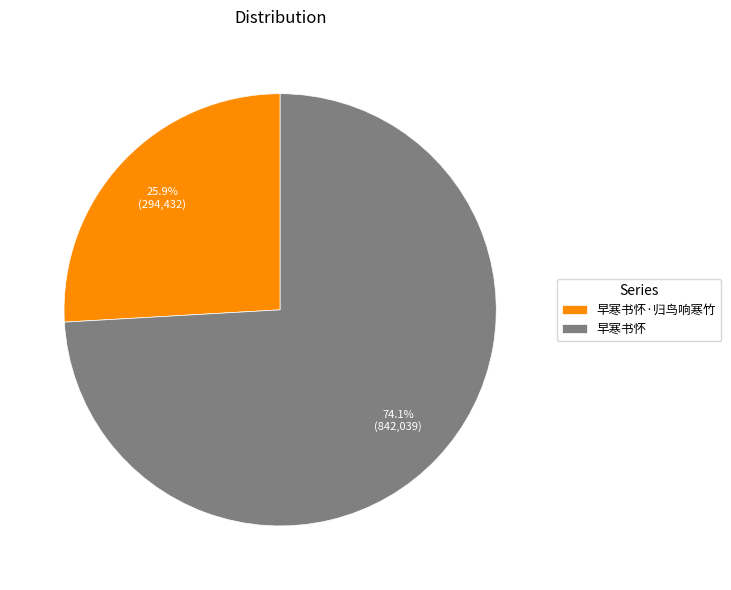

Between 早寒书怀 and 早寒书怀·归鸟响寒竹, which is larger?

早寒书怀